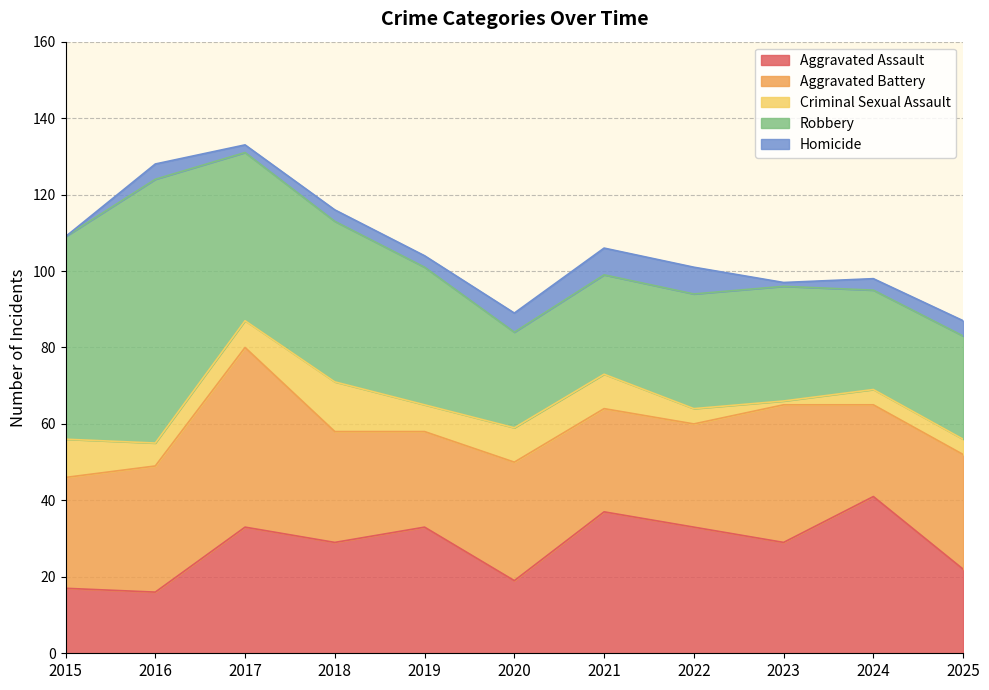

What value does the Homicide series have at 2021?

7